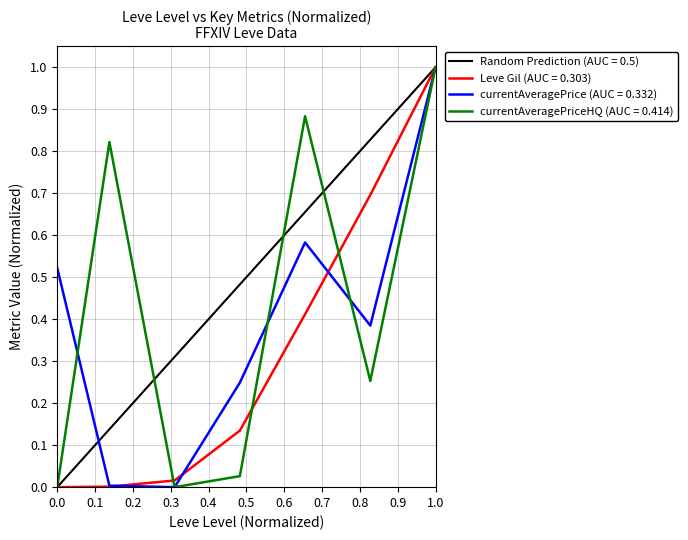

How many intersections are there between currentAveragePrice and Leve Gil?

3